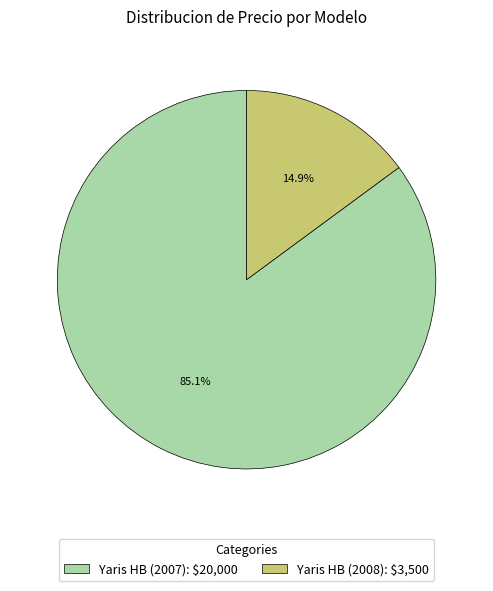

Which slice is the smallest?

Yaris HB (2008)